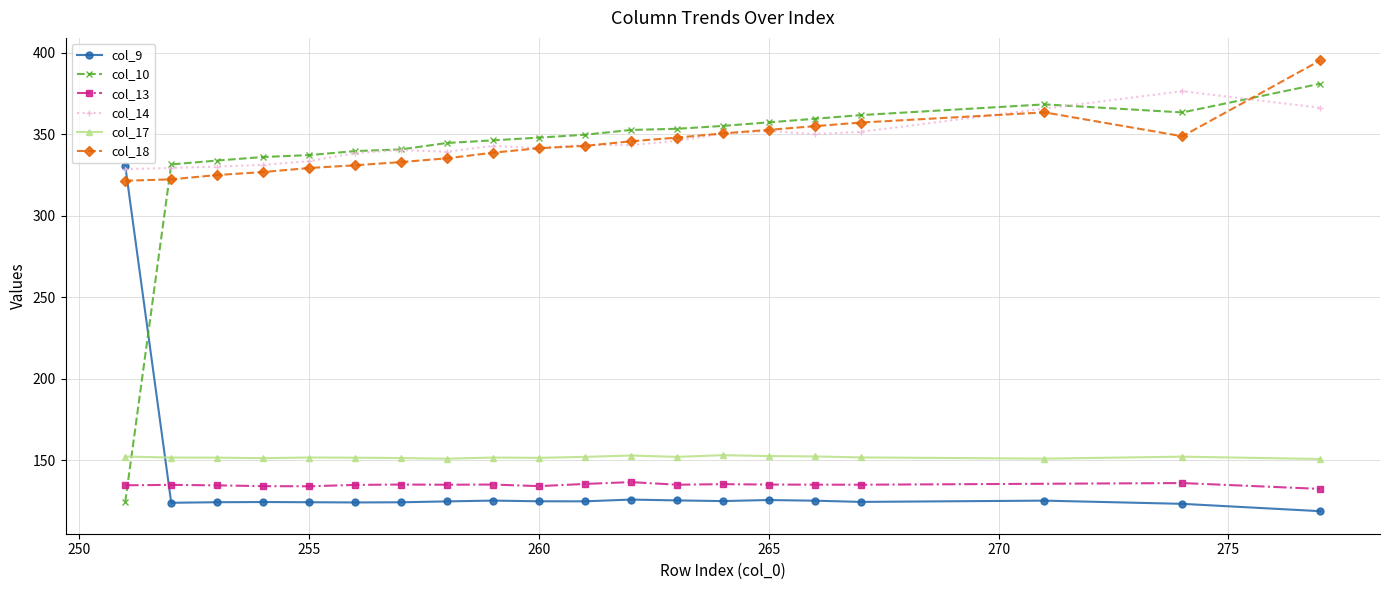

What is the value of the col_9 point at the 15th from the left?

125.5